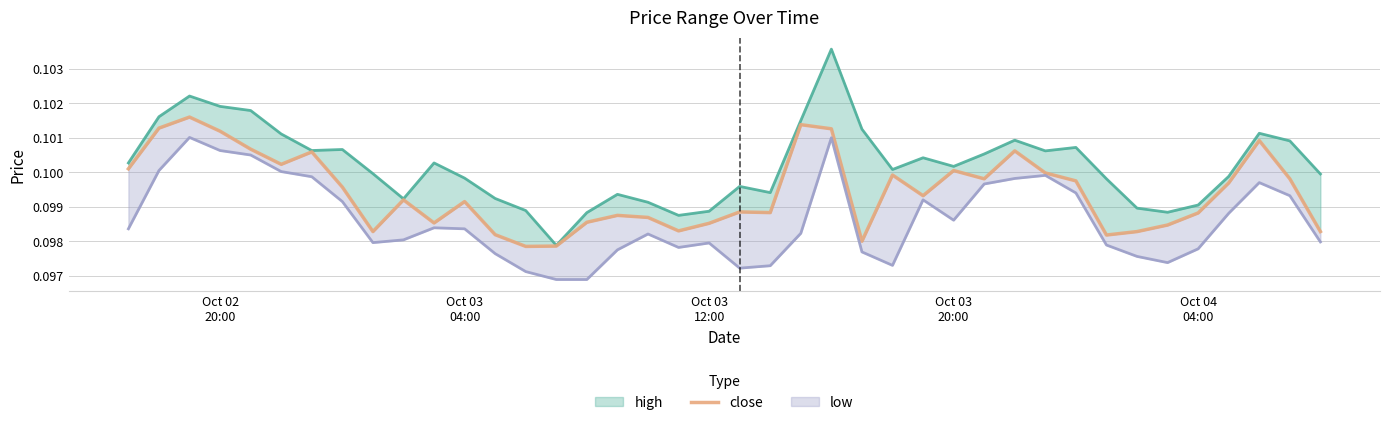

Reading right to left, extract all data points from this chart.

0.1	0.1	0.1	0.1	0.1	0.1	0.1	0.1	0.1	0.1	0.1	0.1	0.1	0.1	0.1	0.1	0.1	0.1	0.1	0.1	0.1	0.1	0.1	0.1	0.1	0.1	0.1	0.1	0.1	0.1	0.1	0.1	0.1	0.1	0.1	0.1	0.1	0.1	0.1	0.1